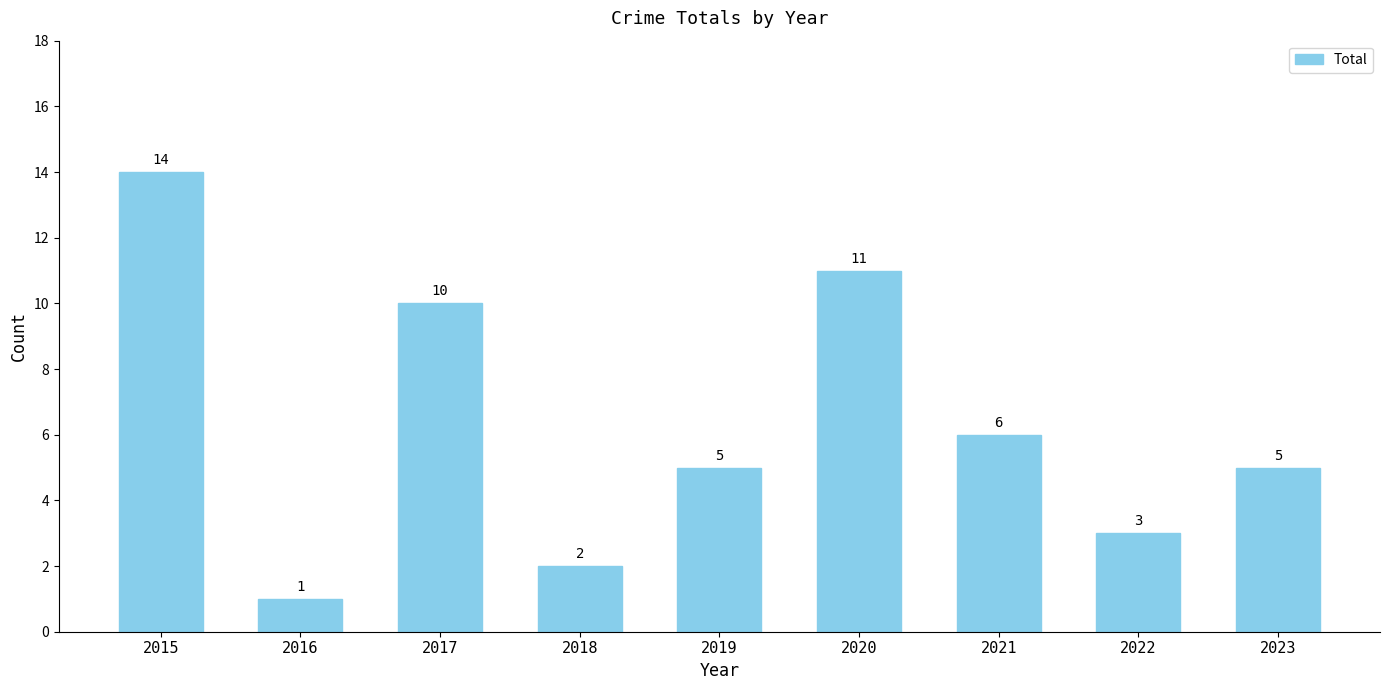

The chart shows a value of 7 at 2020. True or false?

False